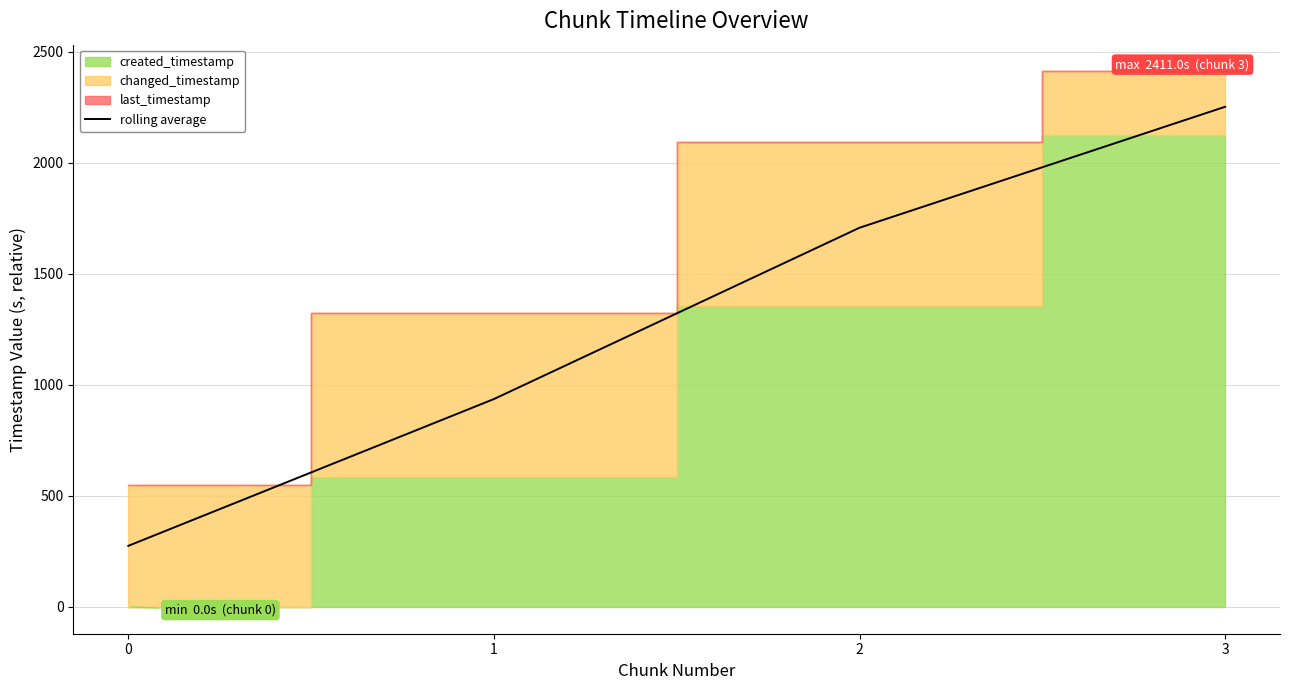

The chart shows a value of 3204.2 at 3. True or false?

False